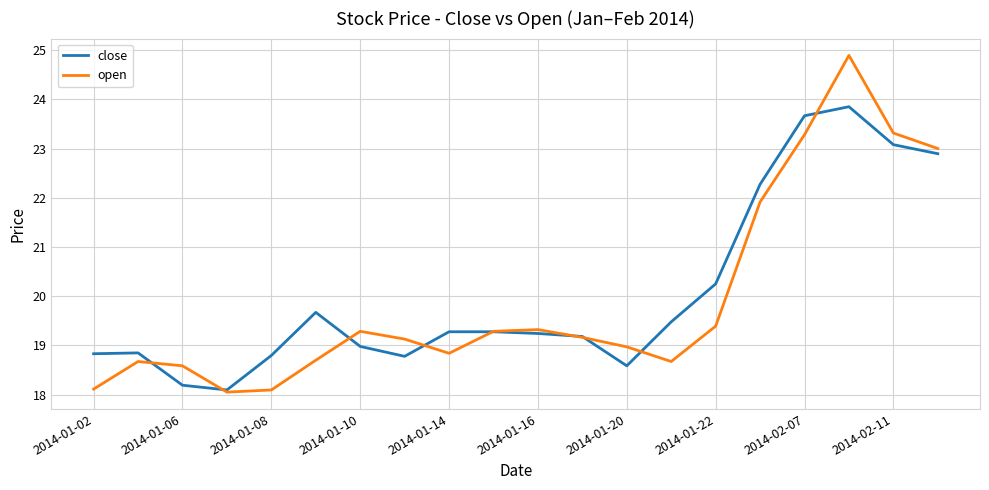

Rank the series by their maximum value, from lowest to highest.

close, open